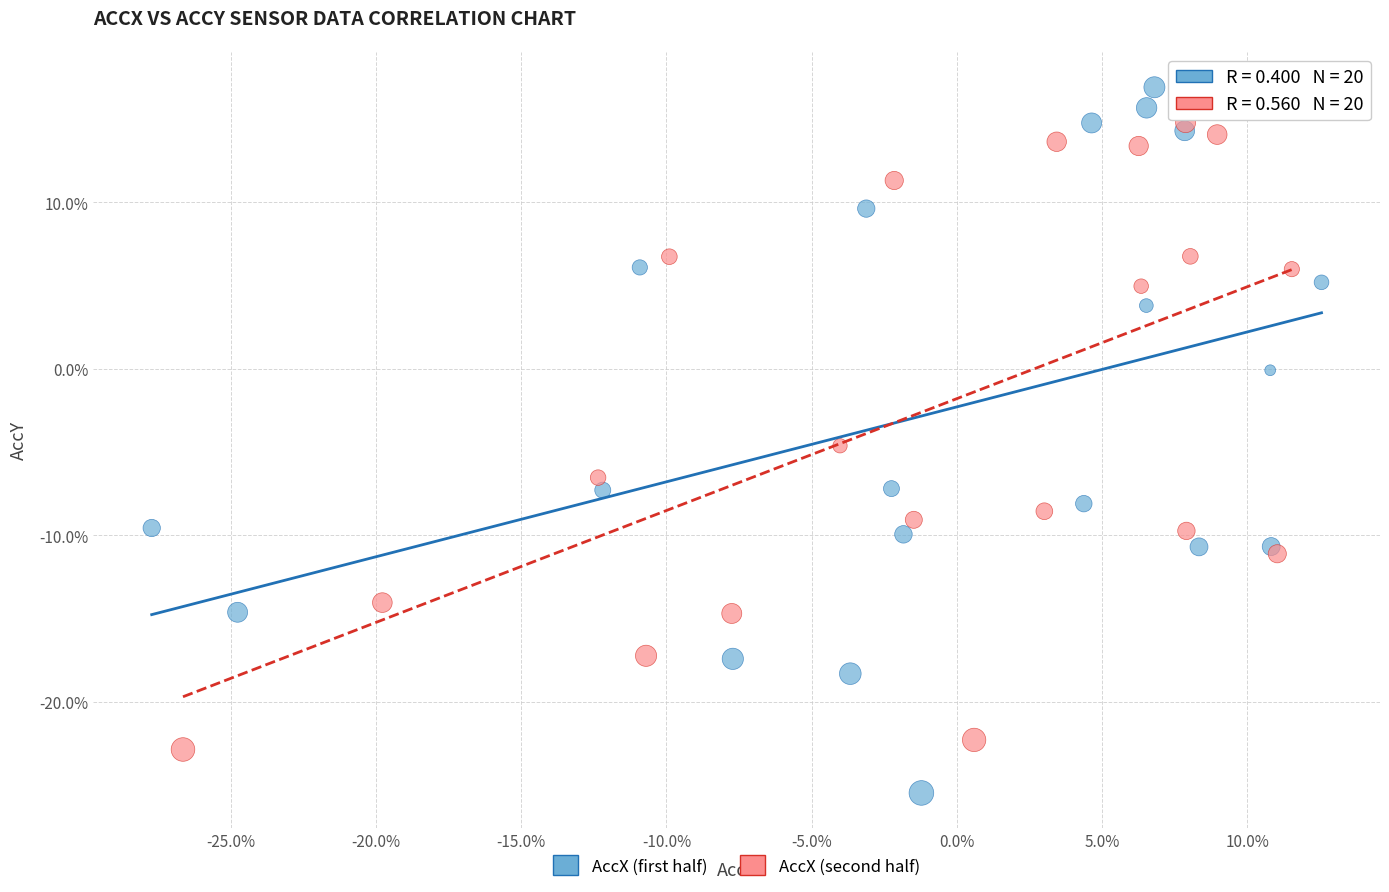

What are all the series names shown in the legend?

AccX (first half), AccX (second half)